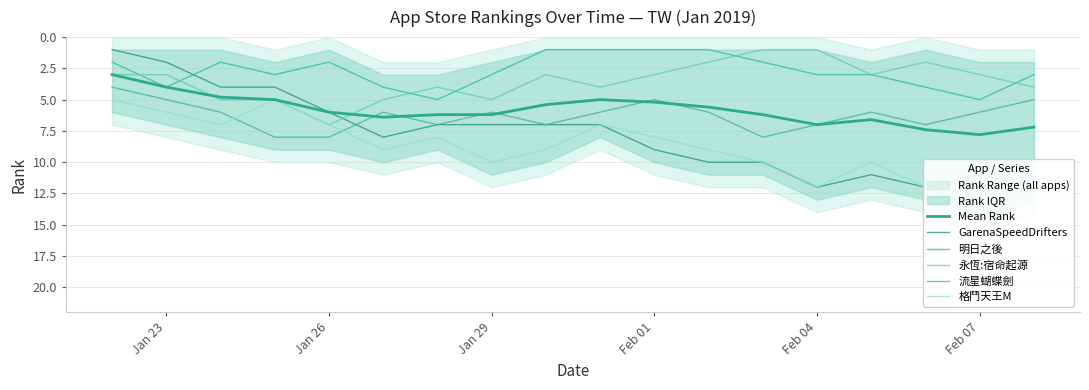

Is the value of 流星蝴蝶劍 at Feb 04 greater than the value of 永恆:宿命起源 at 15?

Yes